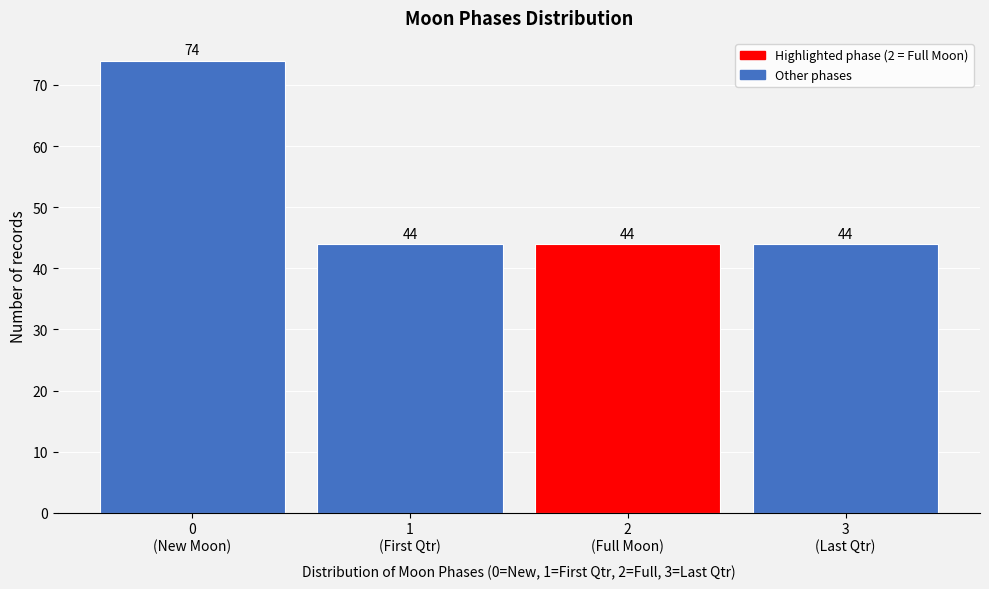

Reading left to right, extract all data points from this chart.

74	44	44	44